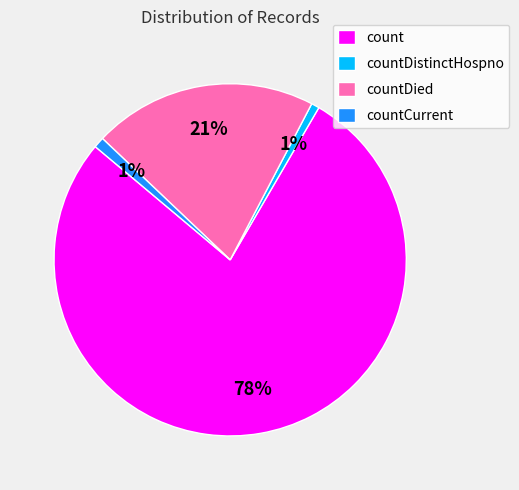

True or false: countDistinctHospno accounts for 1% of the total.

True